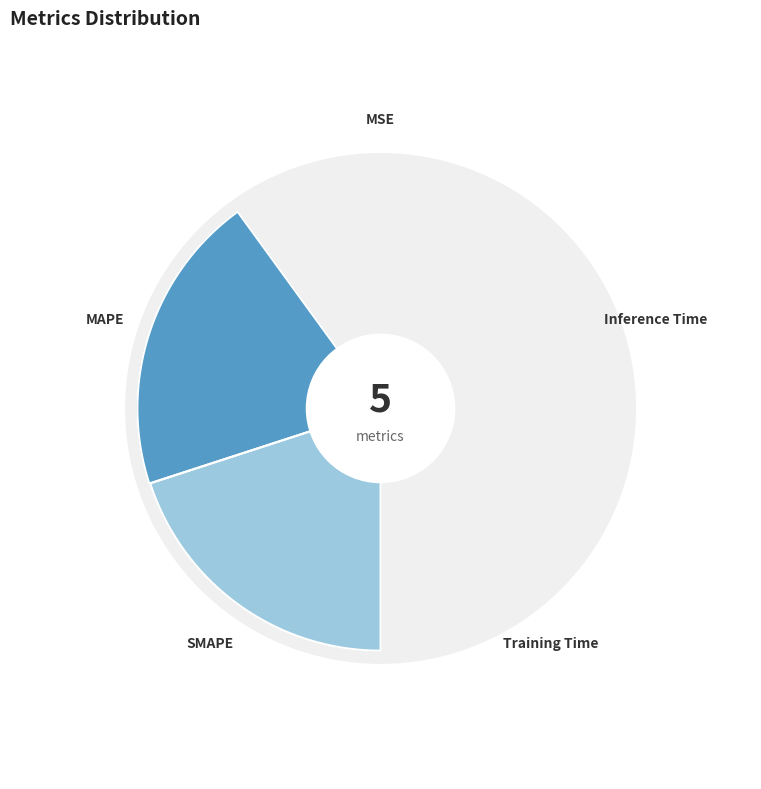

Which slice is the largest?

MAPE